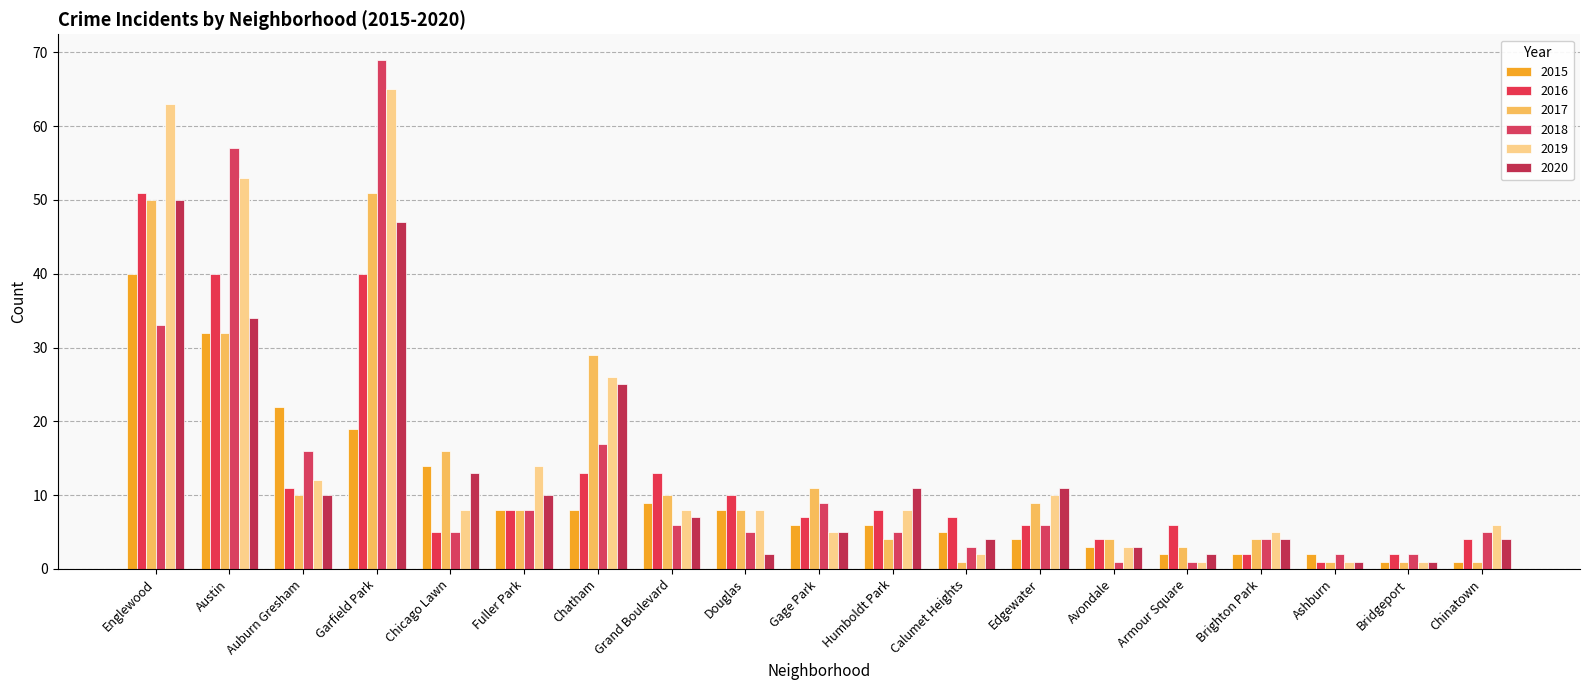

True or false: 2020 has a value of 4 at Calumet Heights.

True